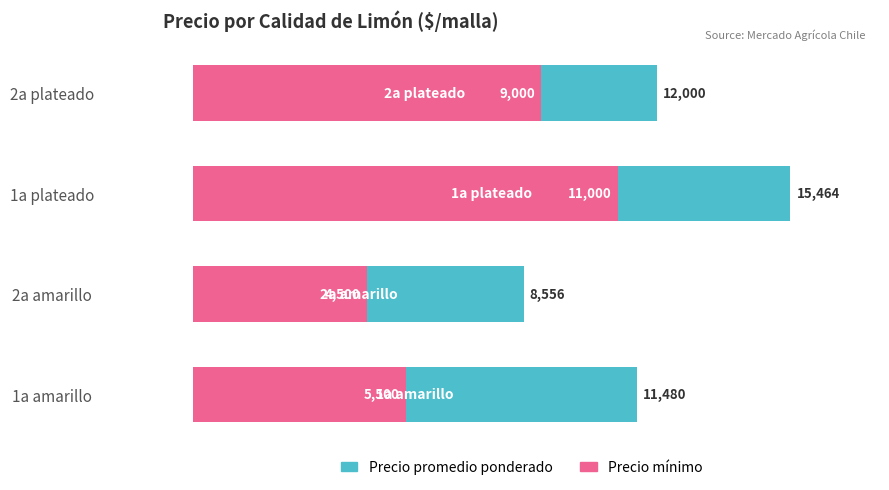

Which series has the largest range (max minus min)?

Precio promedio ponderado